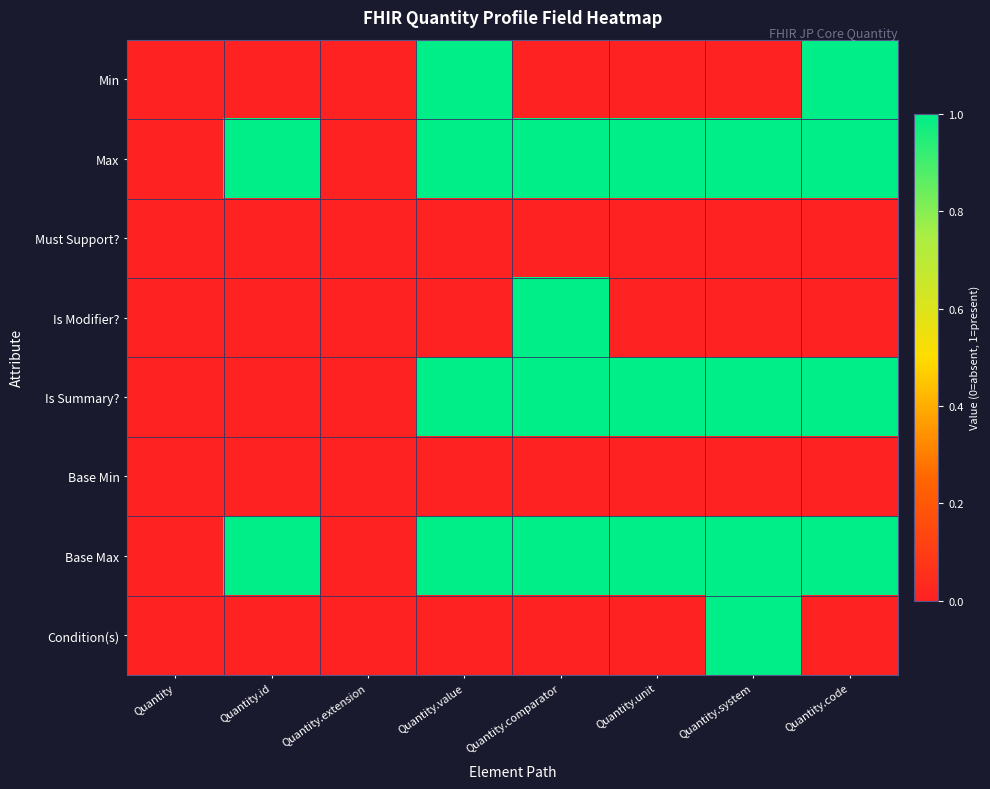

Which series has the largest range (max minus min)?

Min